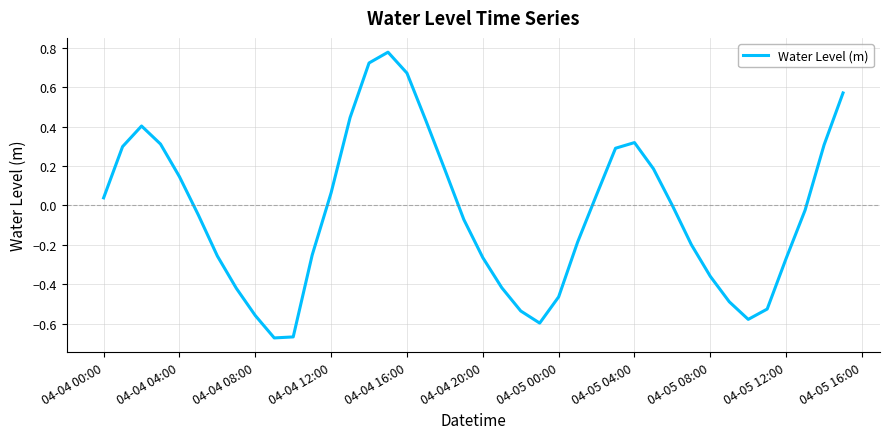

How many categories are shown in the chart?

40